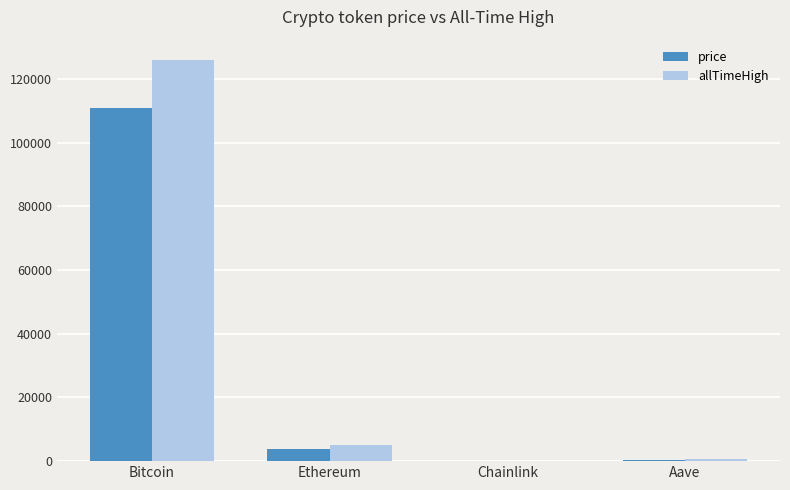

Is it true that price equals 18.0 at Chainlink?

True